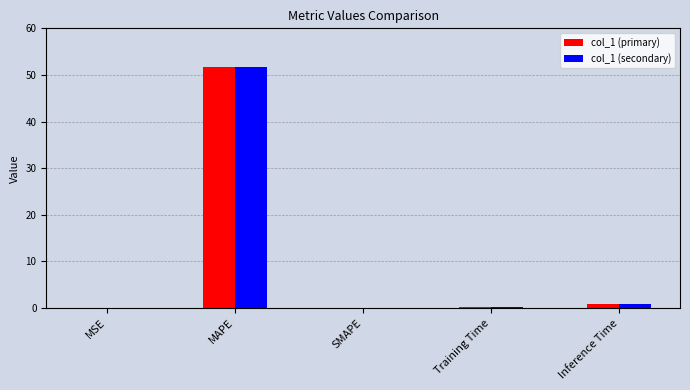

At which category is the sum across all series the highest?

MAPE